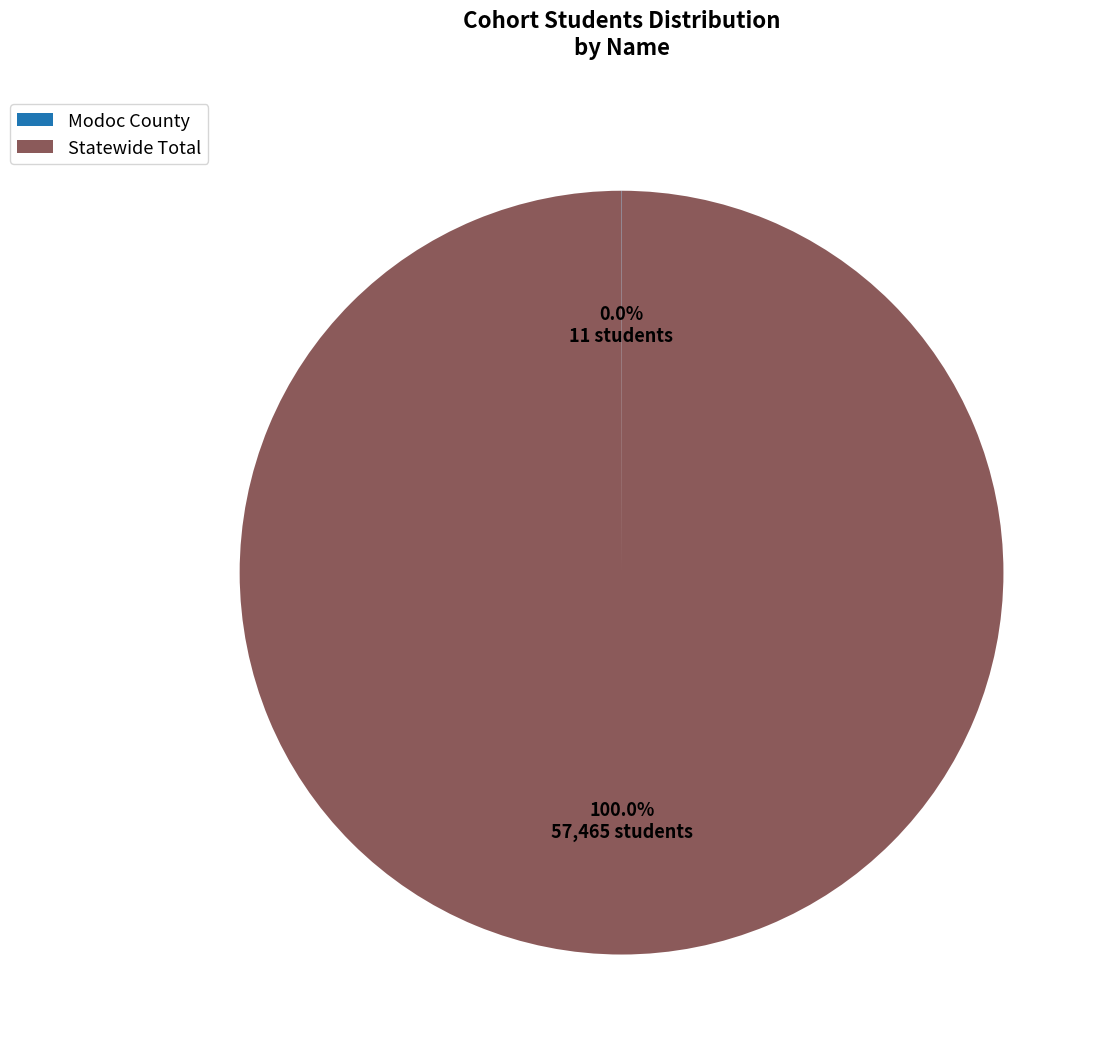

Does Statewide Total account for over 50% of the chart?

Yes